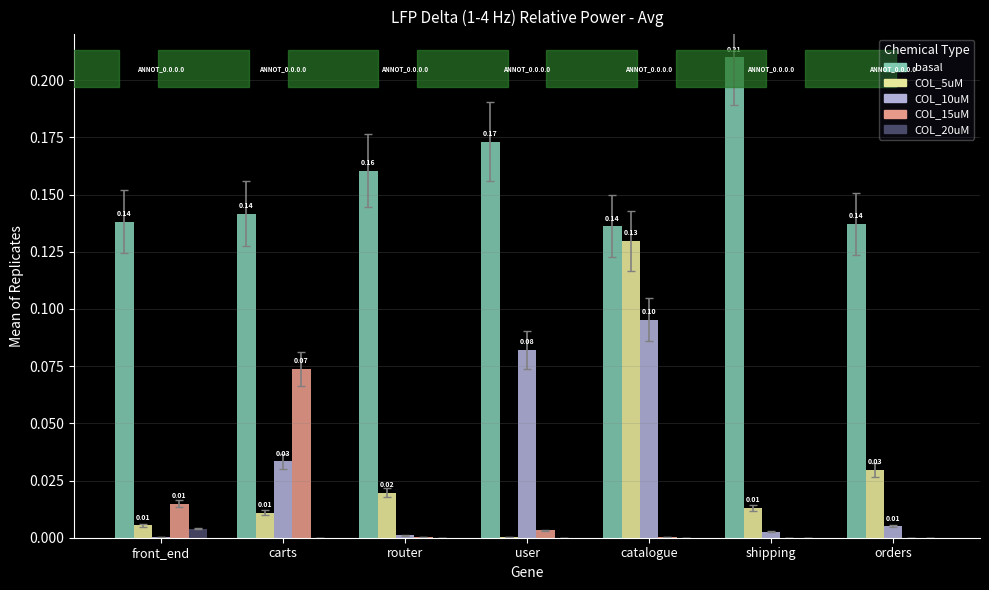

How many categories are shown in the chart?

7